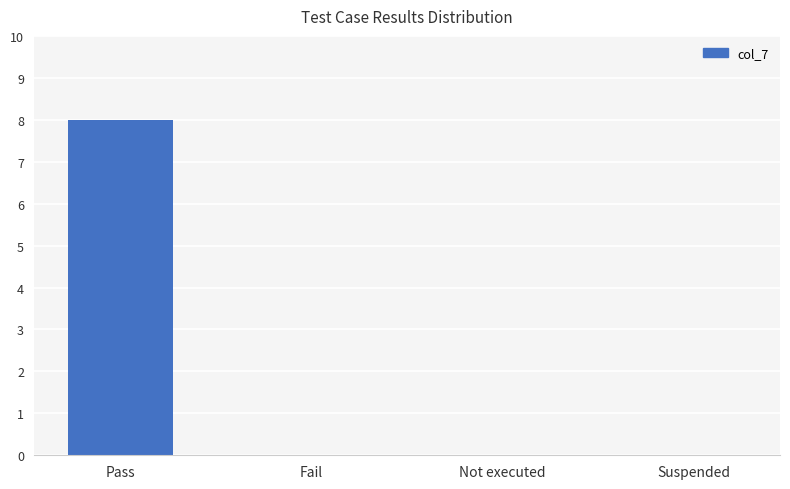

Count the number of categories in the chart.

4